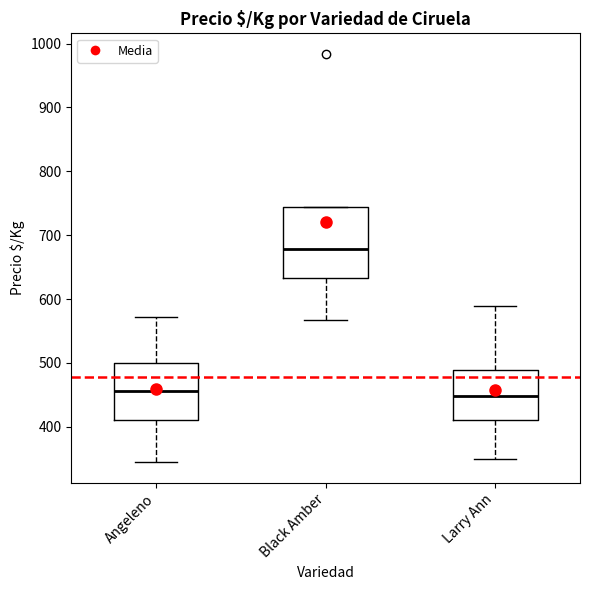

Where does the median line of the box for Larry Ann sit on the y-axis? The values are not printed on the chart, so give them approximately, as read against the axis.

450